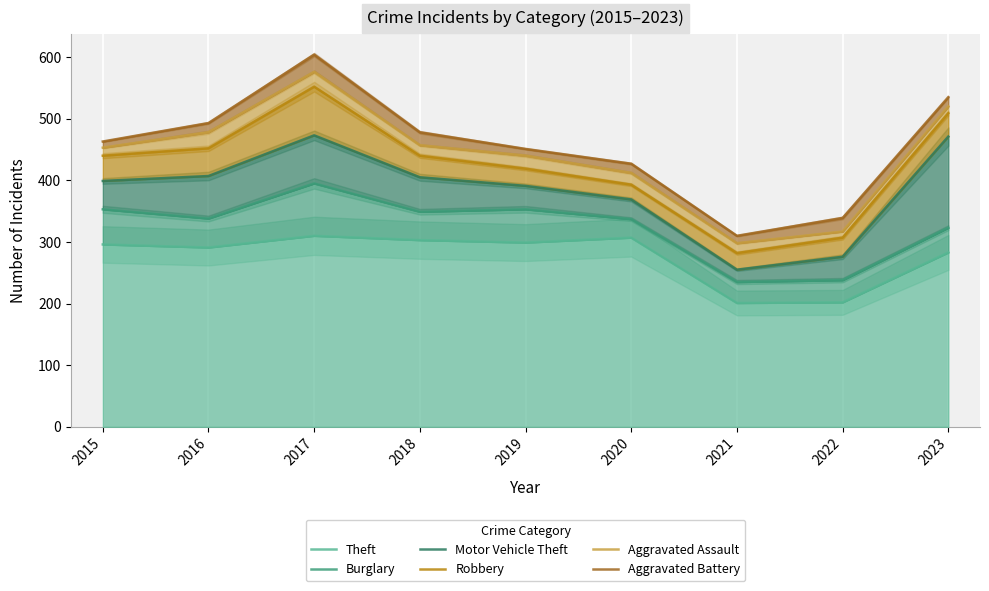

What is the value of the Aggravated Assault point at the 9th from the left?

520